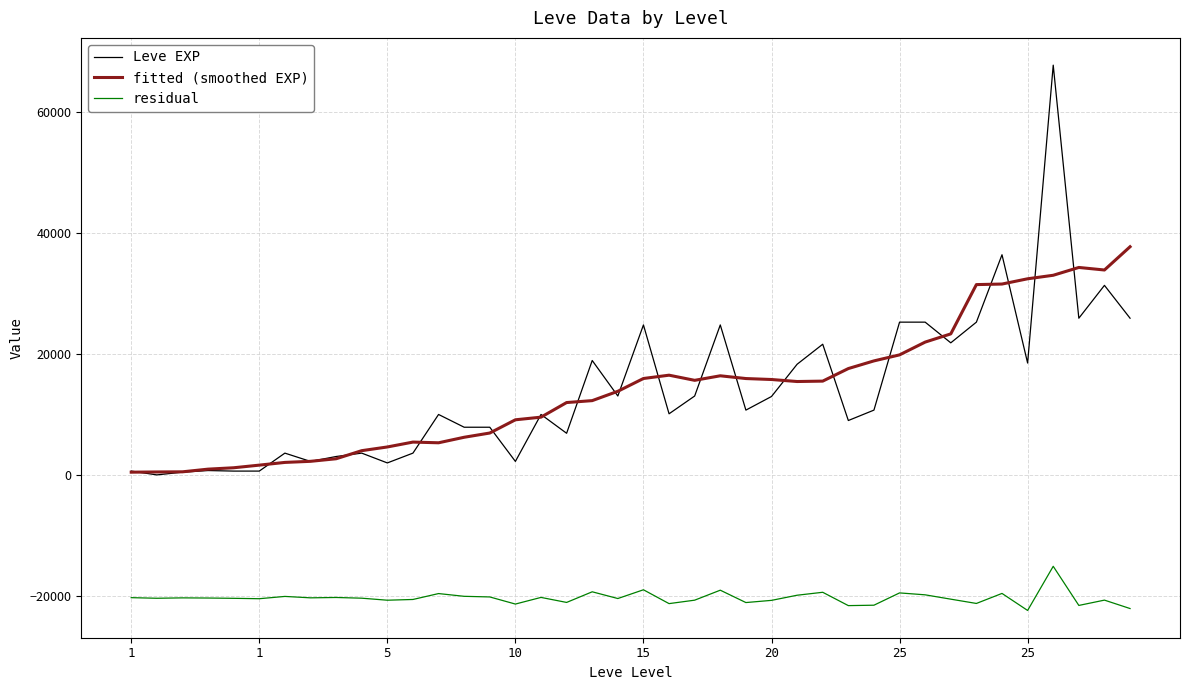

What is the sum of all fitted (smoothed EXP) values?

564269.0